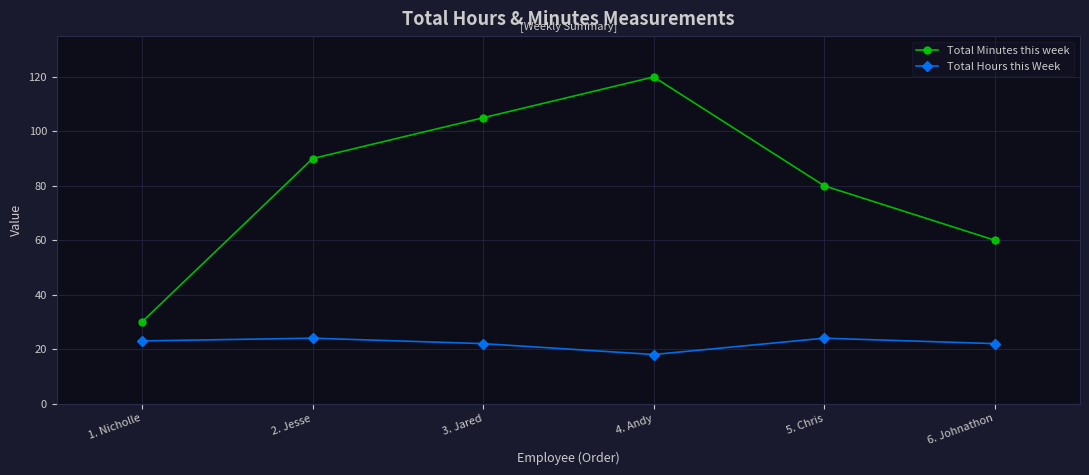

What is the label of the 1st point from the left?

1. Nicholle